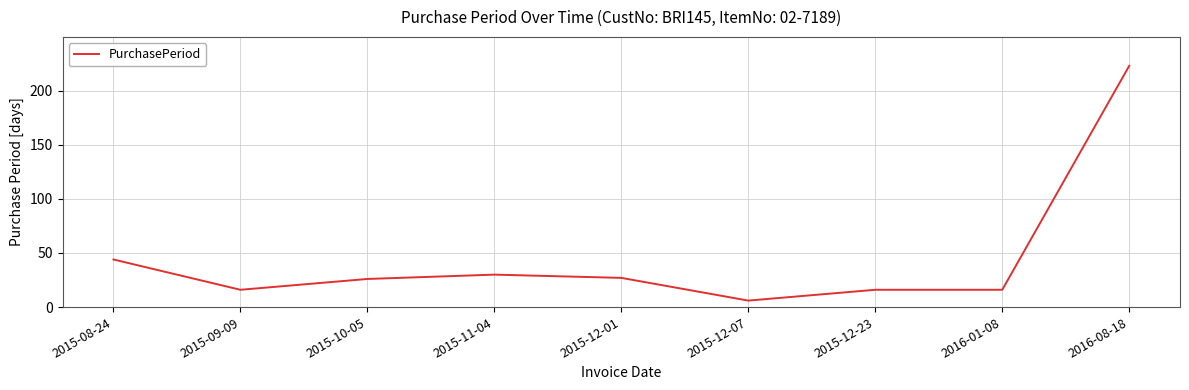

At which category does the chart reach its peak across all series?

2016-08-18